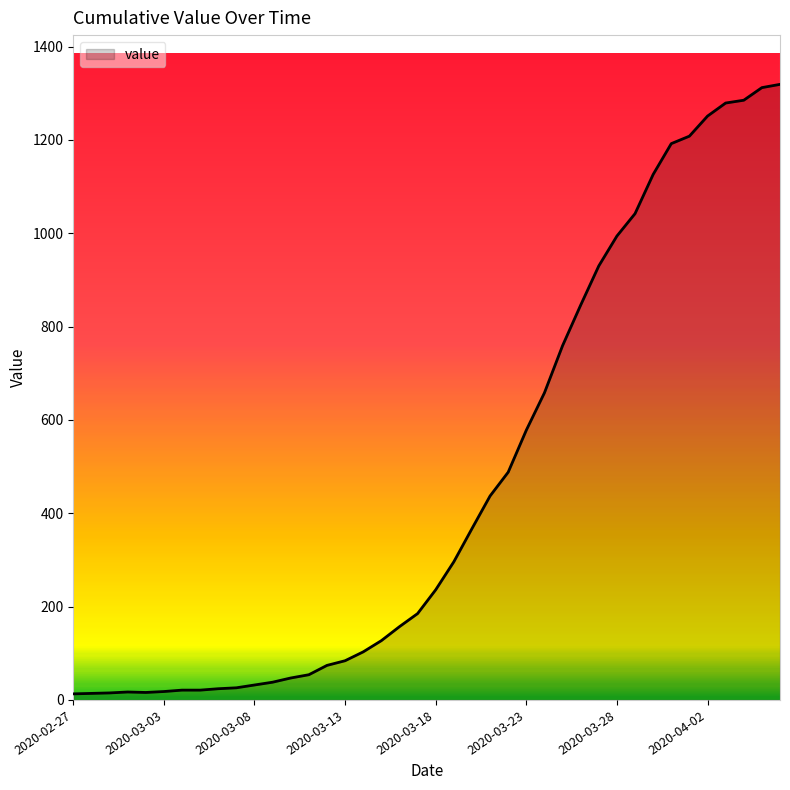

What is the greatest value displayed?

1319